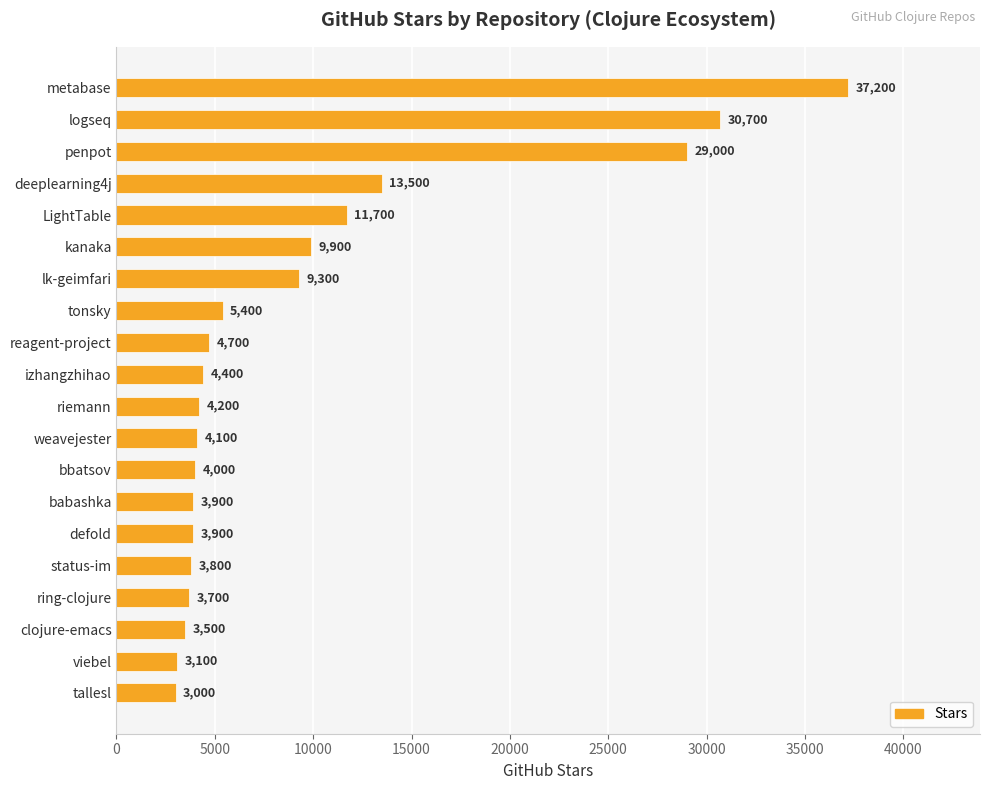

At which label is the value closest to 20100?

deeplearning4j